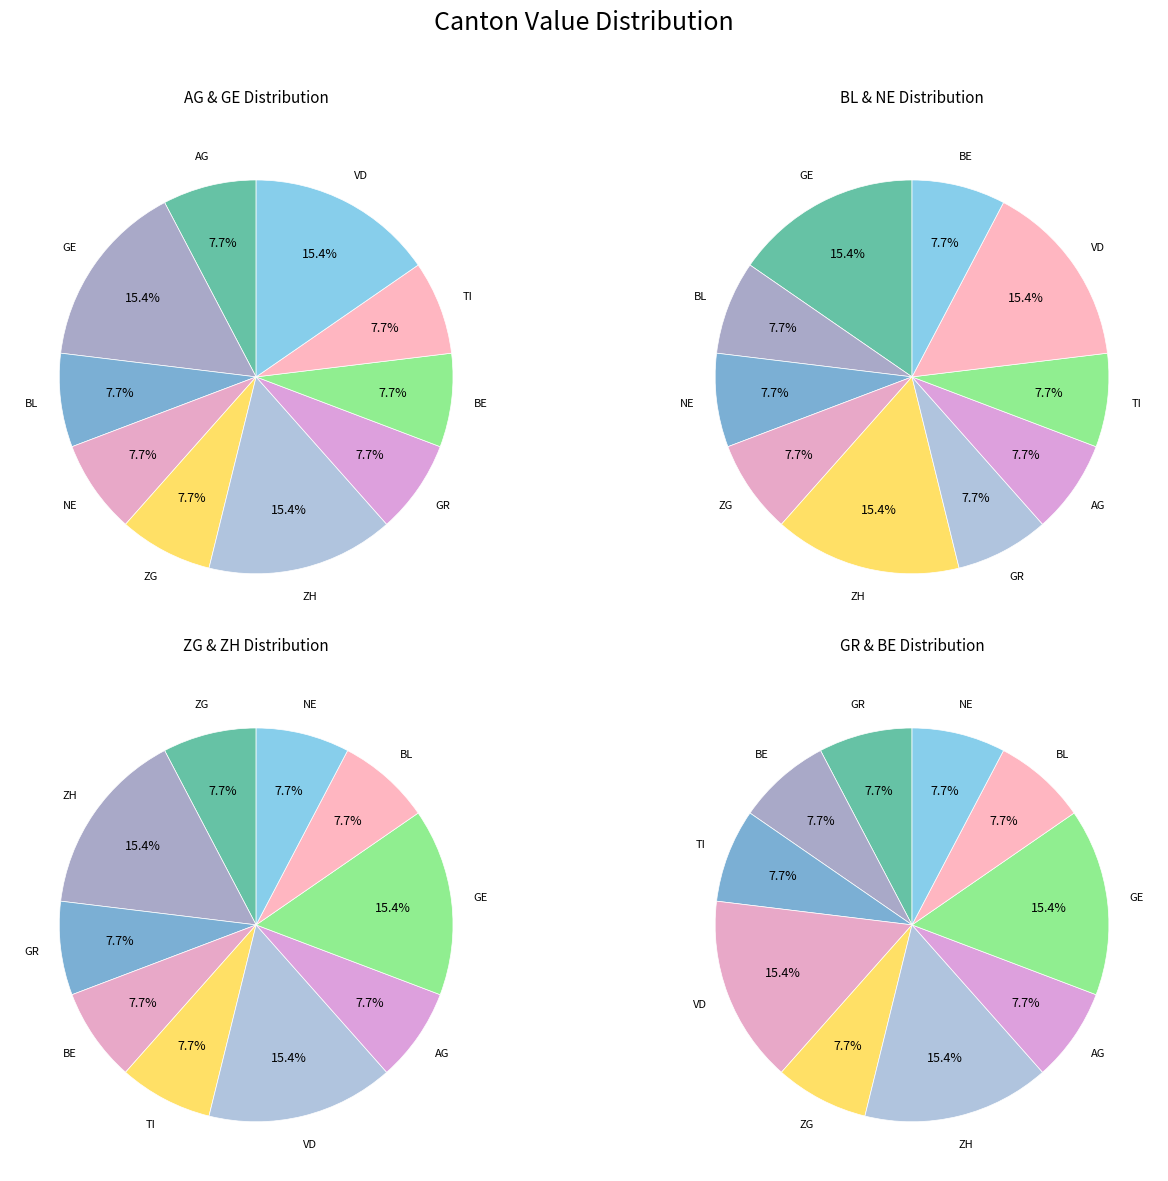

Count the number of slices in the pie.

10